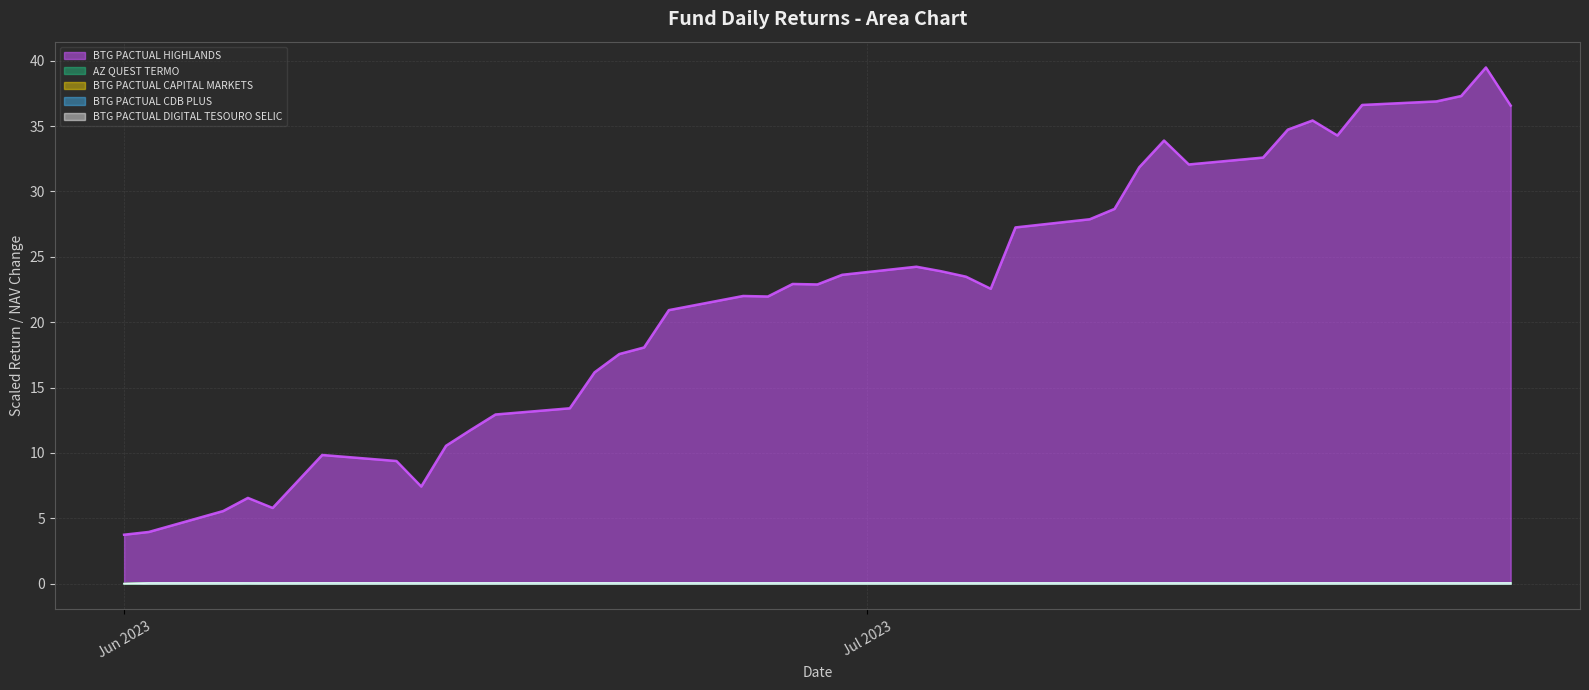

Which series has the largest range (max minus min)?

BTG PACTUAL HIGHLANDS